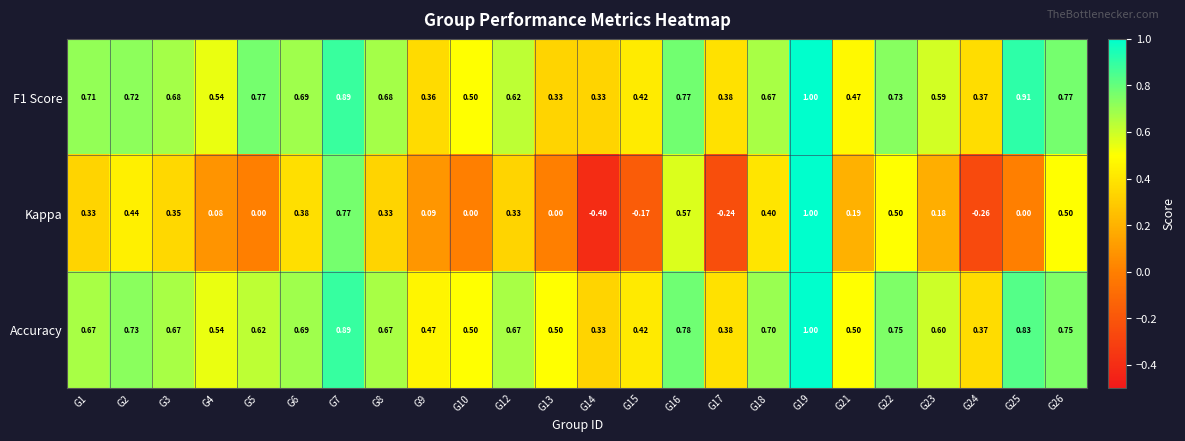

Which series changed the most between G5 and G8?

Kappa